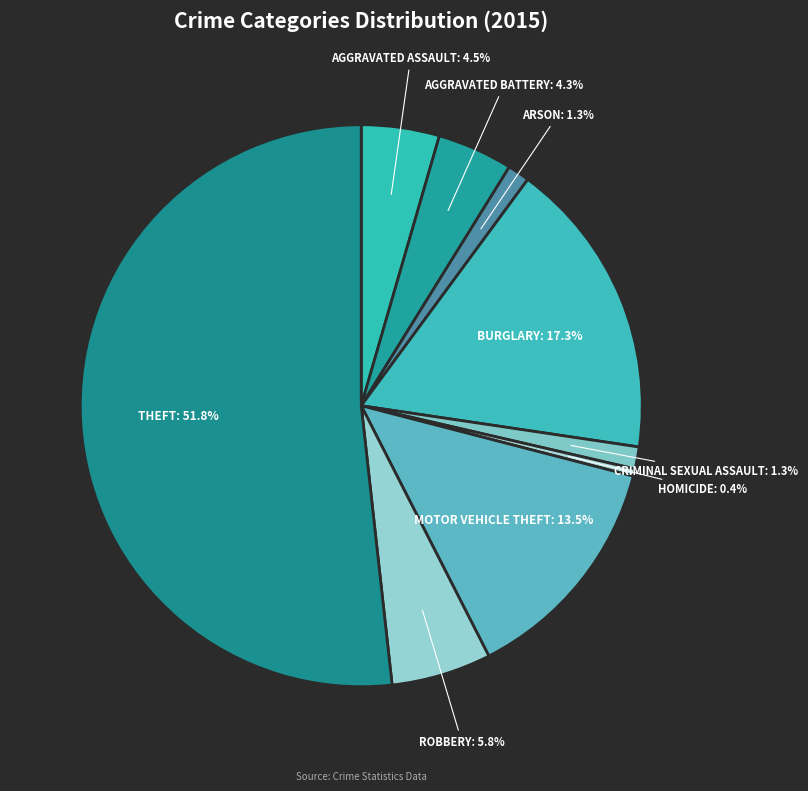

Between ARSON: 1.3% and AGGRAVATED ASSAULT: 4.5%, which is larger?

AGGRAVATED ASSAULT: 4.5%